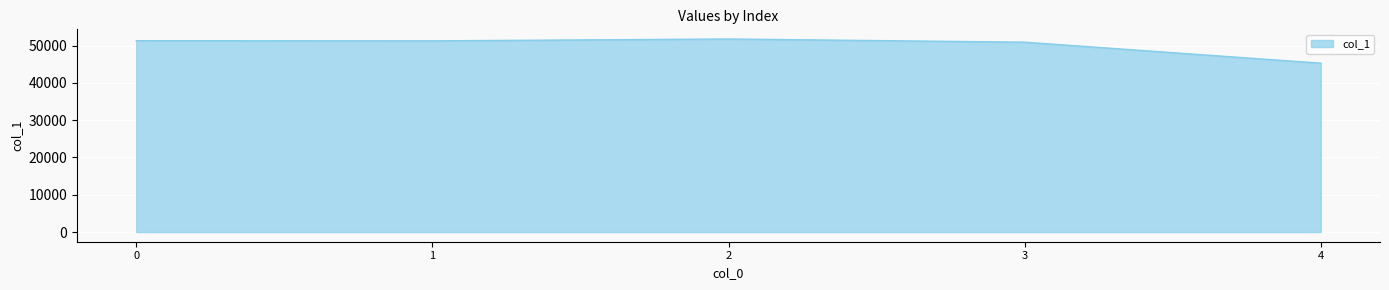

Approximately how many times larger is the value at 1 compared to 2?

1.0